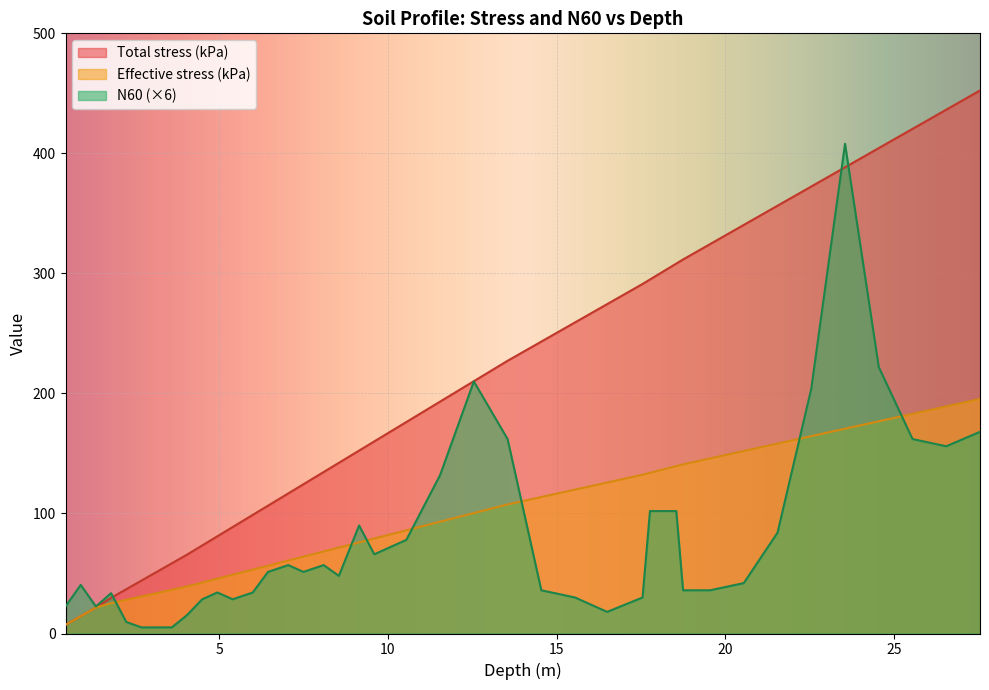

At 15.55, list the series in order from largest to smallest.

Total stress (kPa), Effective stress (kPa), N60